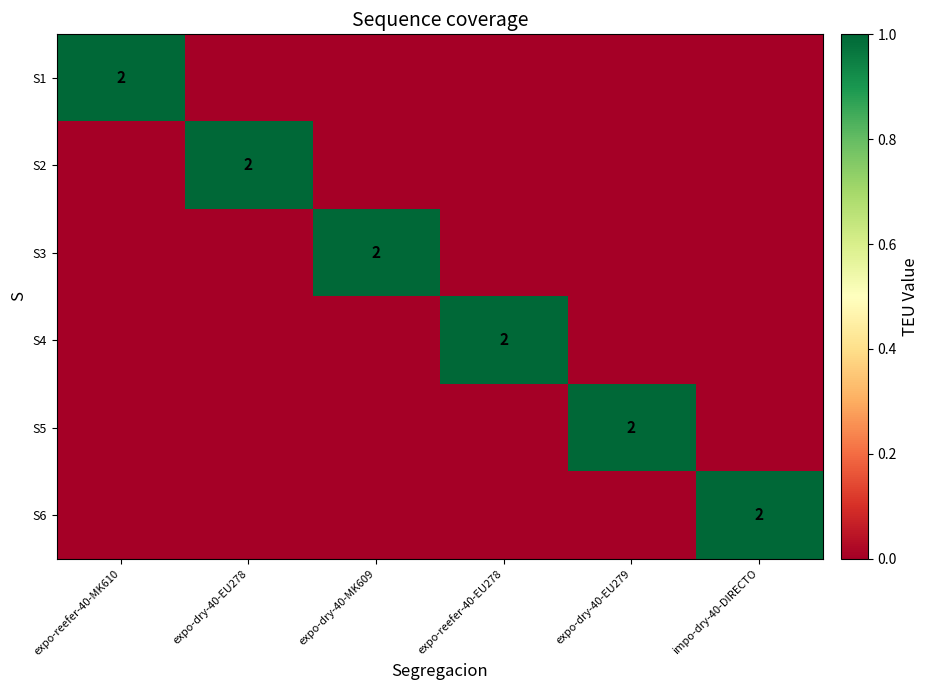

The S2 series shows 4 at expo-dry-40-EU278. True or false?

False